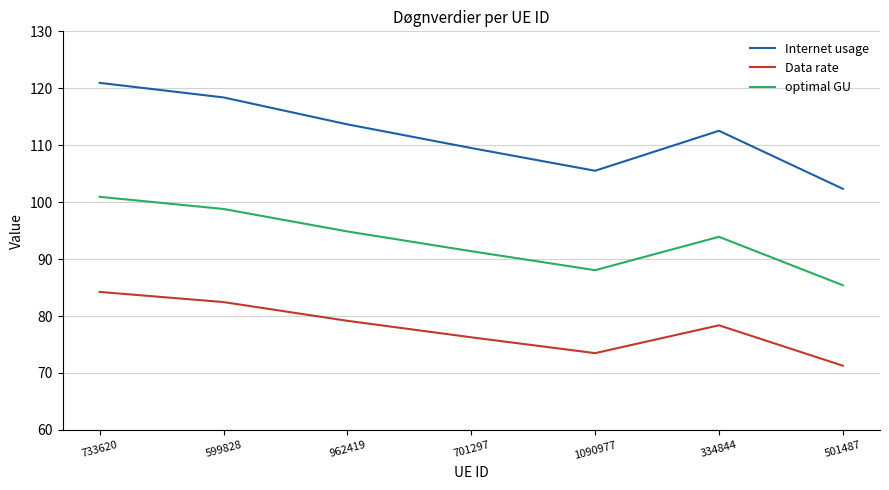

True or false: Data rate and optimal GU intersect in this chart.

False